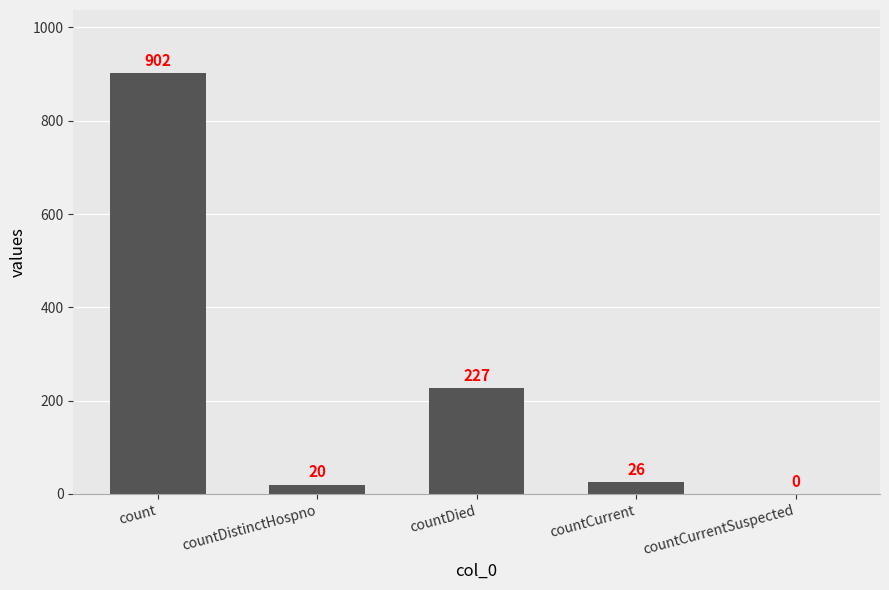

Reading left to right, what are all the values shown in this chart?

count=902	countDistinctHospno=20	countDied=227	countCurrent=26	countCurrentSuspected=0